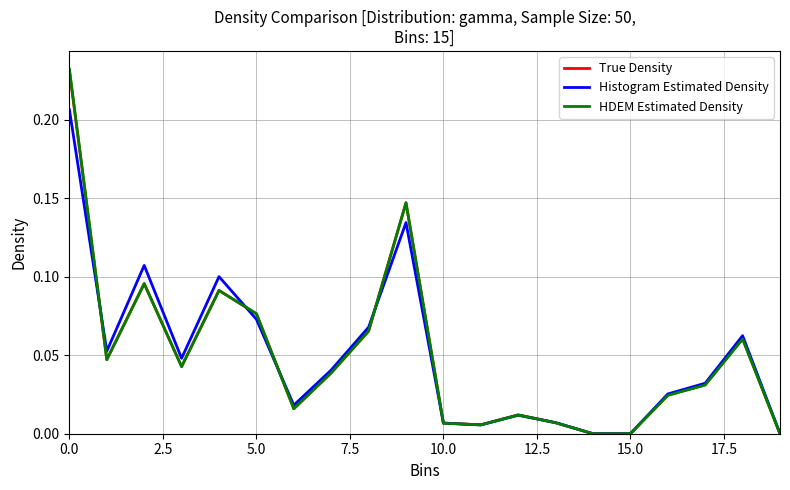

Which series has the largest range (max minus min)?

HDEM Estimated Density